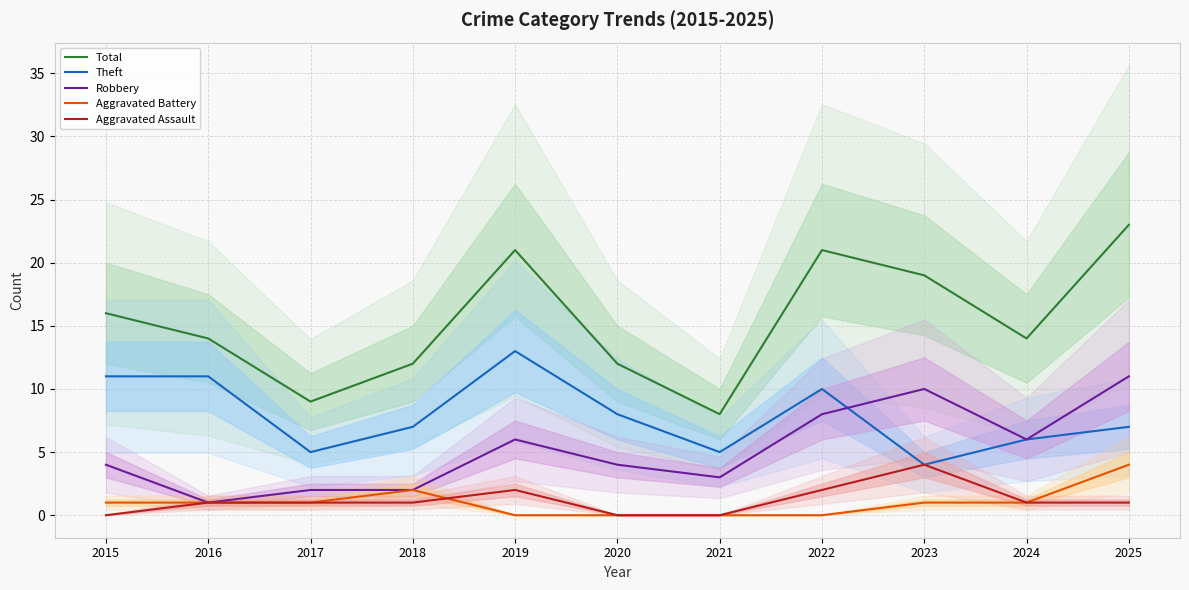

Is it true that Theft equals 3 at 2015?

False